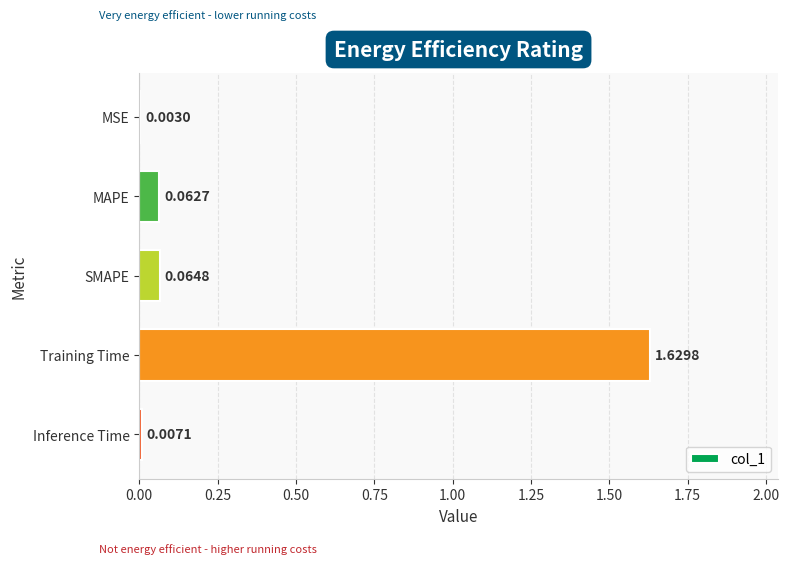

Which has a higher value, Training Time or MSE?

Training Time